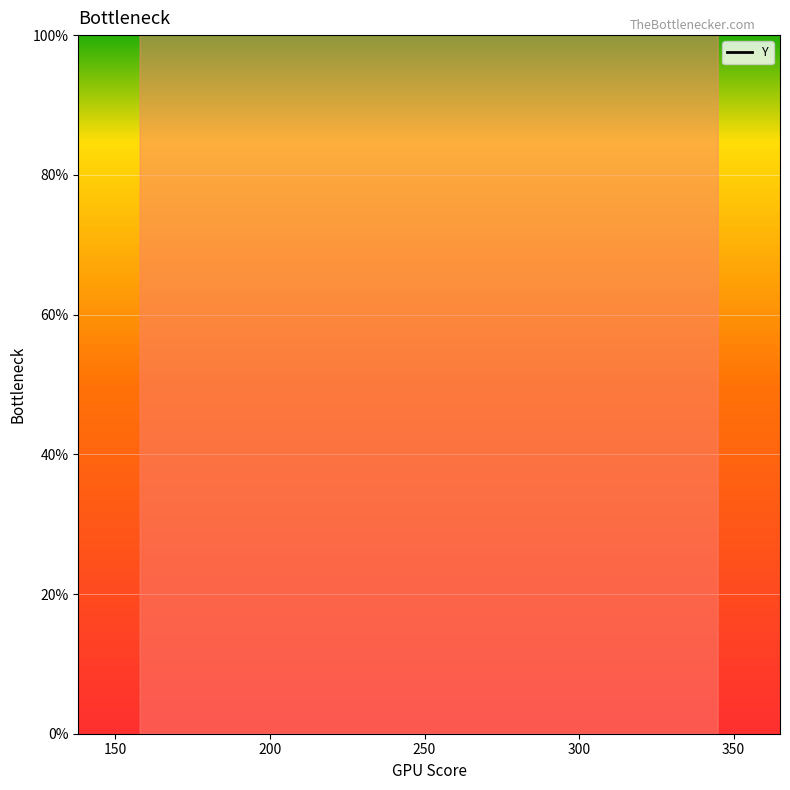

What is the ratio of the value at 344 to the value at 336?

0.7